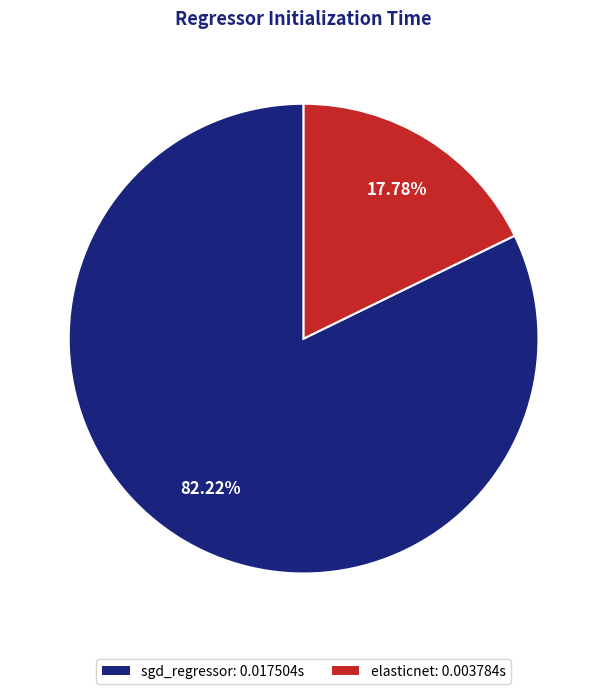

Rank the categories by value from lowest to highest.

elasticnet, sgd_regressor